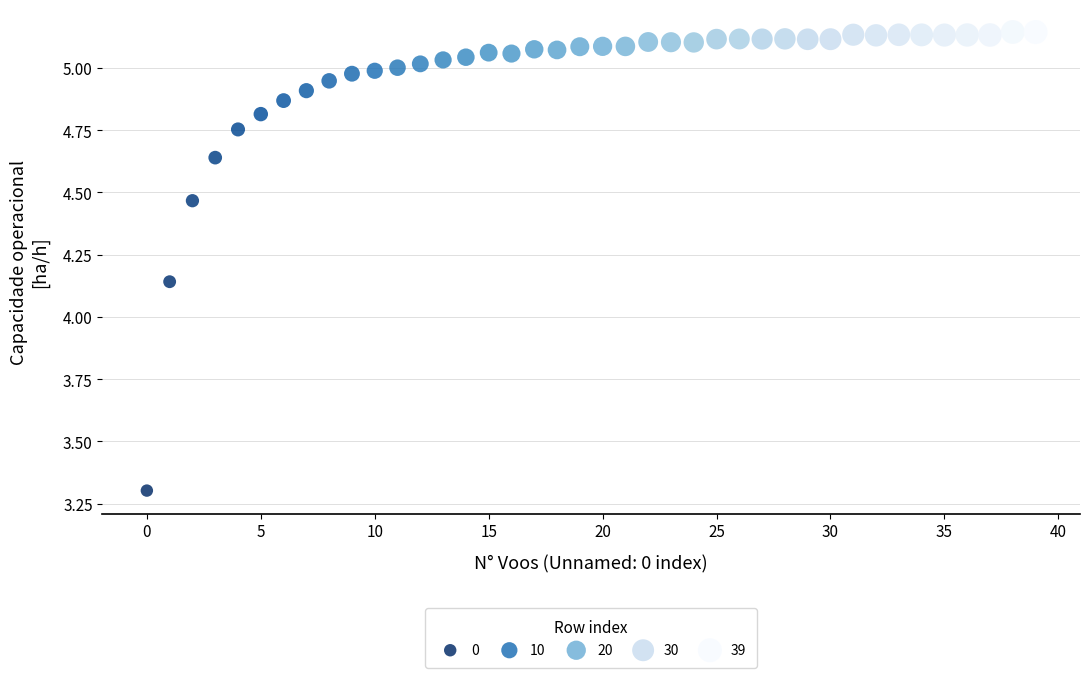

What is the range of Y values (max minus min)?

1.8